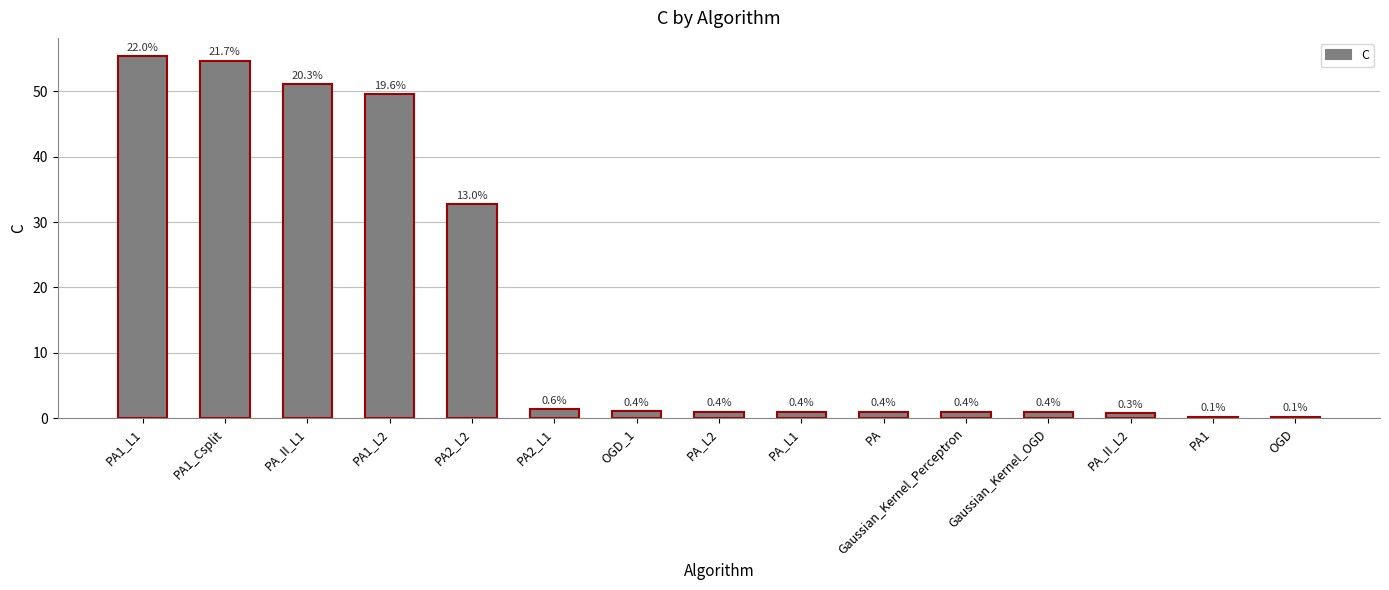

What value does the data have at PA1_L2?

49.6